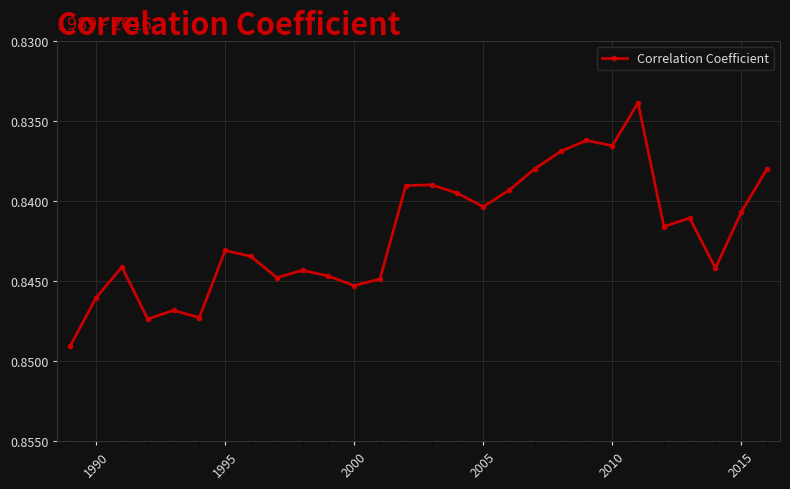

Count the values in the range 0 to 1.

28